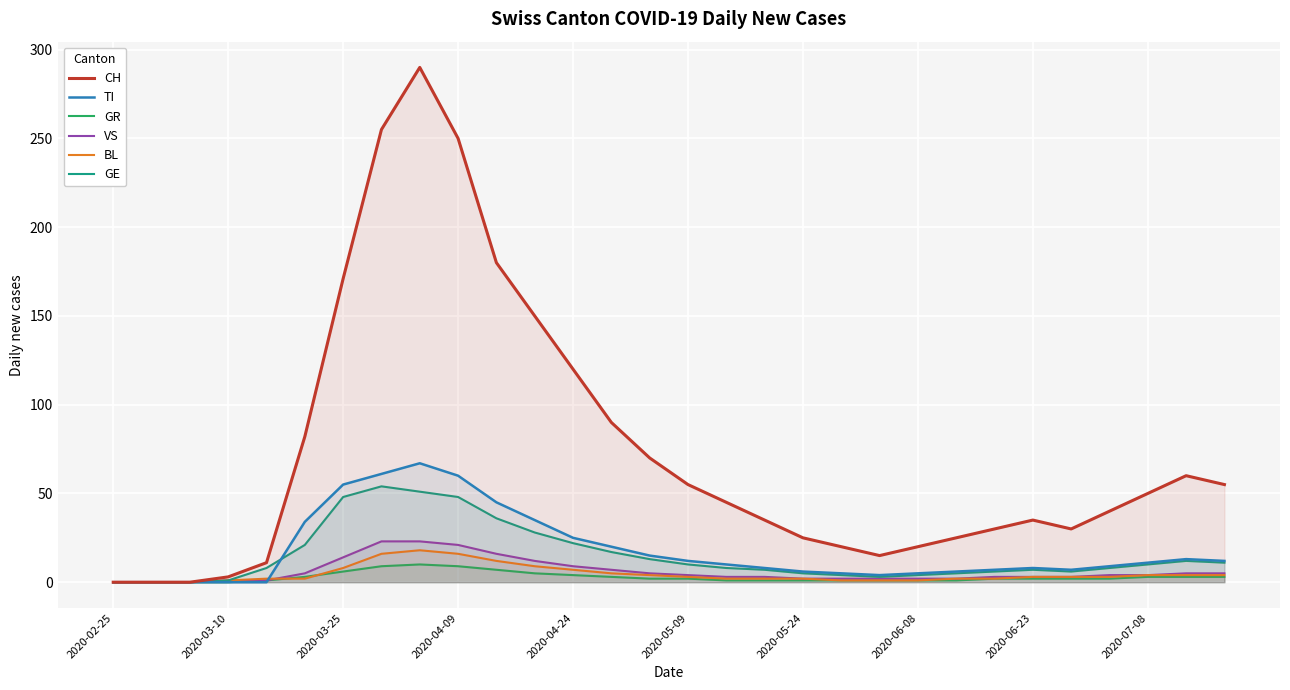

How many lines are shown in the chart?

6